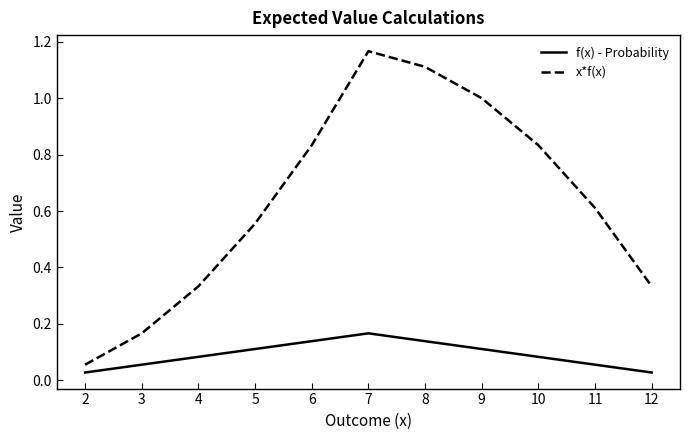

Which series has the largest total across all categories?

x*f(x)